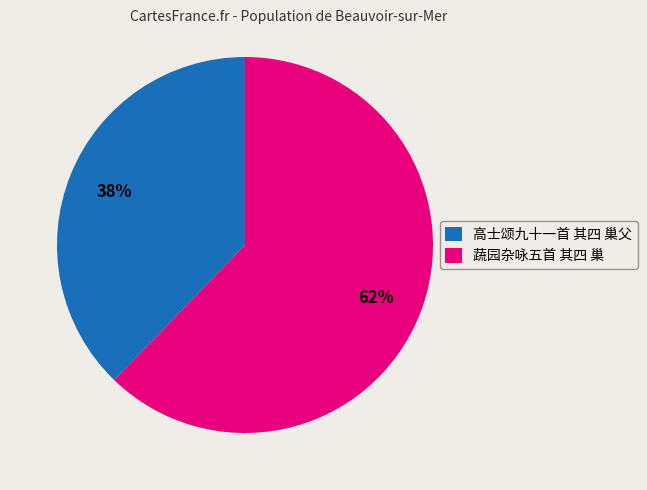

Does any single category account for the majority?

Yes